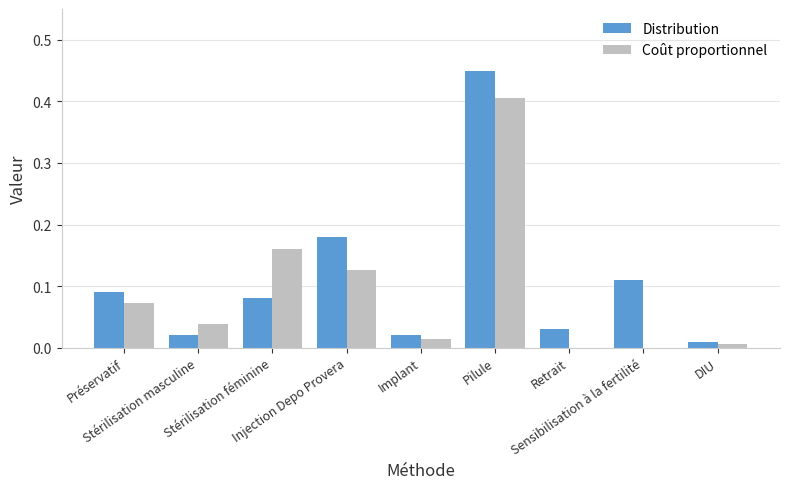

What is the sum of all Coût proportionnel values?

0.8